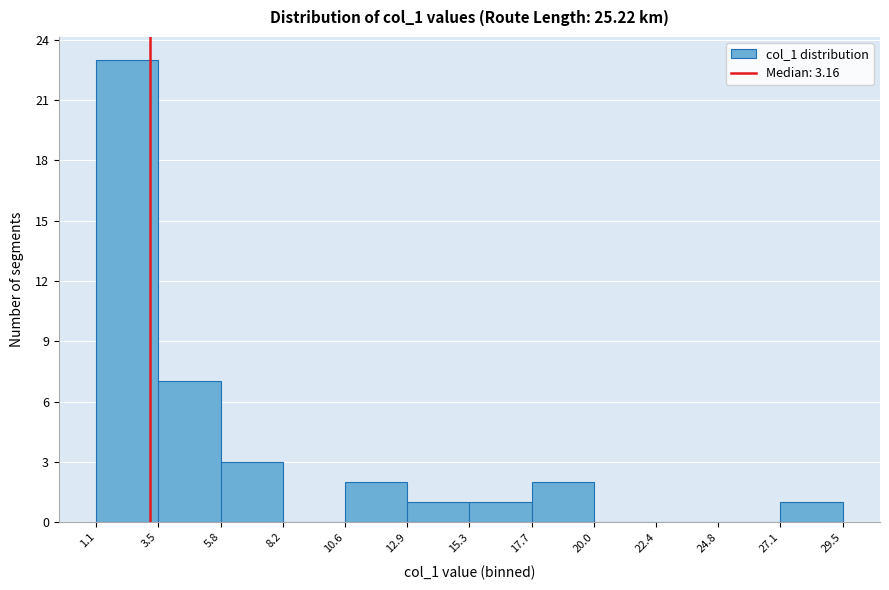

Reading left to right, transcribe this chart: for each bar, give the range it covers on the x-axis and its height. The values are not printed on the chart, so give them approximately, as read against the axis.

1.1 to 3.5: 23
3.5 to 5.8: 7
5.8 to 8.2: 3
8.2 to 10.6: 0
10.6 to 12.9: 2
12.9 to 15.3: 1
15.3 to 17.7: 1
17.7 to 20.0: 2
20.0 to 22.4: 0
22.4 to 24.8: 0
24.8 to 27.1: 0
27.1 to 29.5: 1